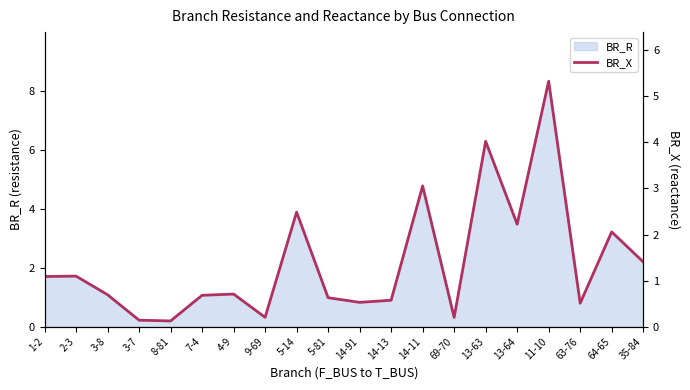

Which category has the lowest value across all series?

8-81